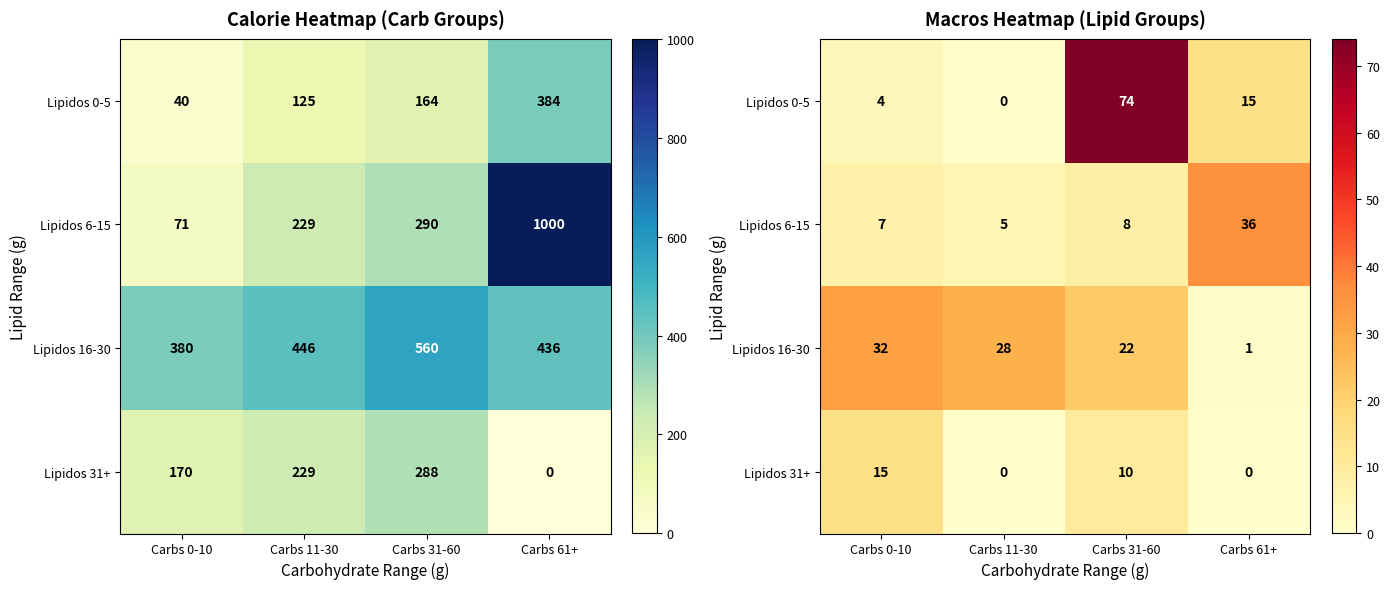

True or false: Lipidos 31+ has a value of 0 at Carbs 61+.

True